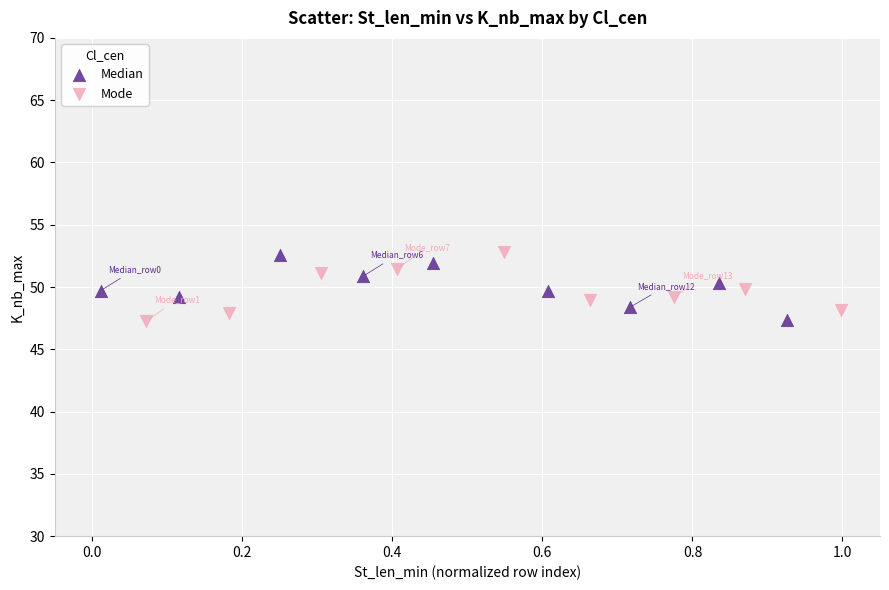

What are all the series names shown in the legend?

Median, Mode